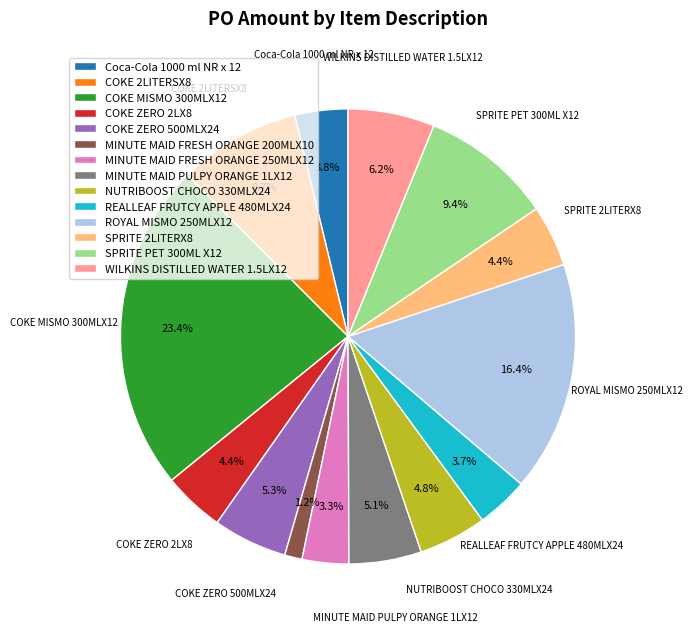

Does any single category account for the majority?

No